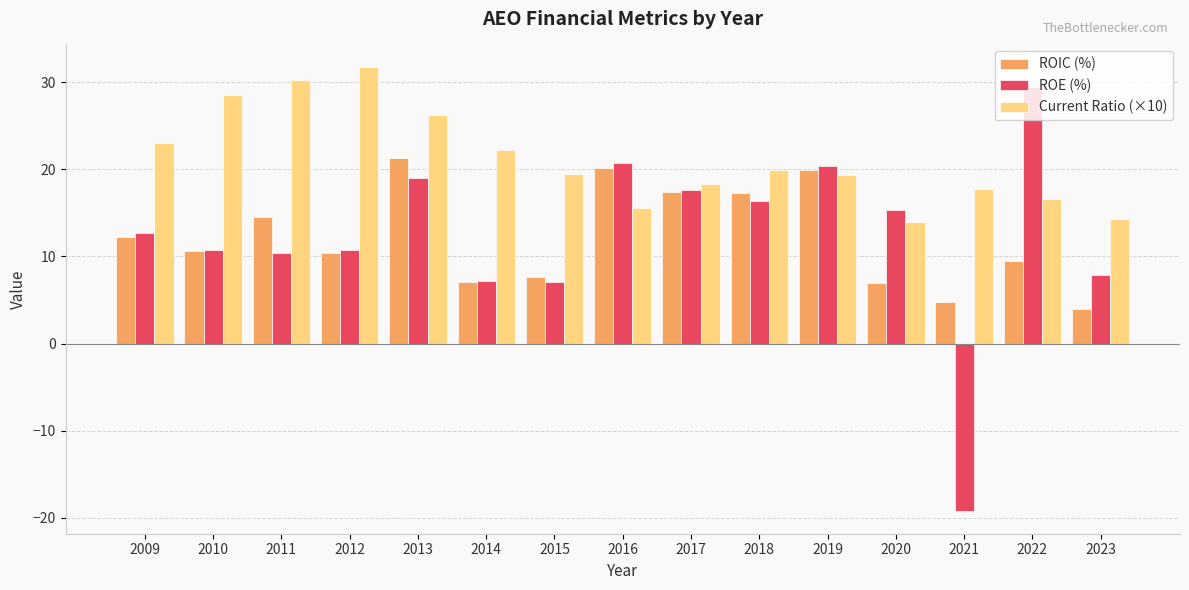

The value of ROE (%) at 2014 is 7.1. True or false?

True